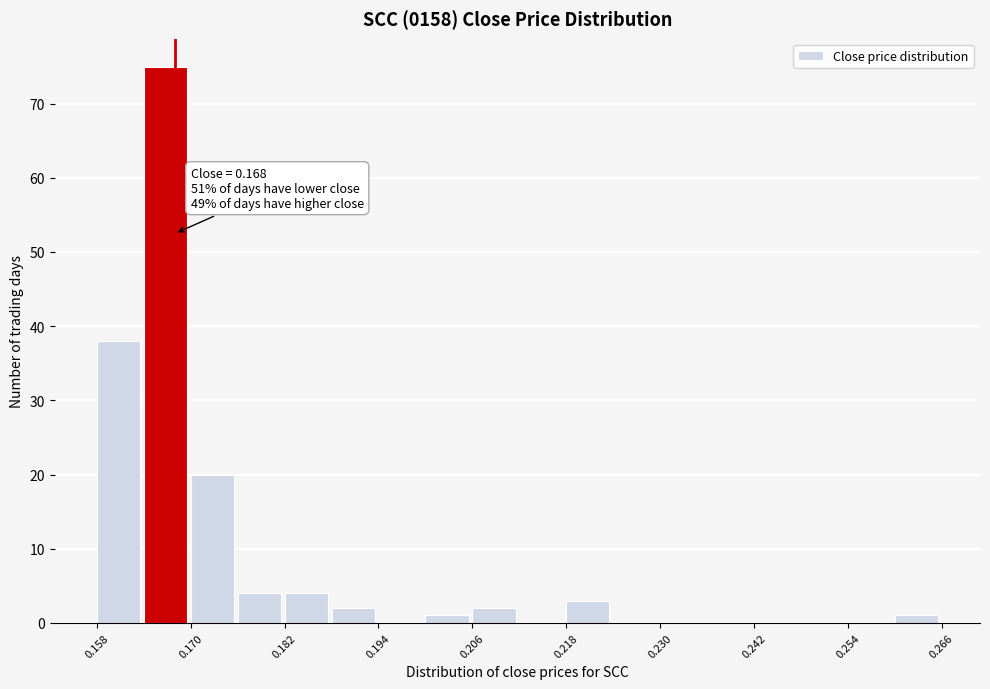

Around what value on the x-axis is the tallest bar? Give the approximate position of its centre, as read against the axis.

0.166